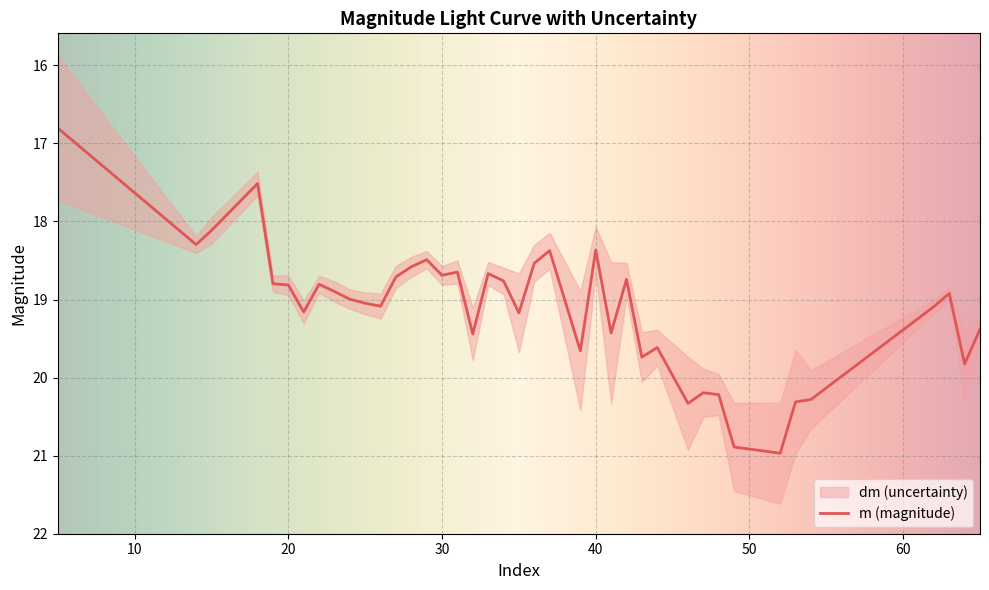

What is the highest value of the m (magnitude) series?

21.0